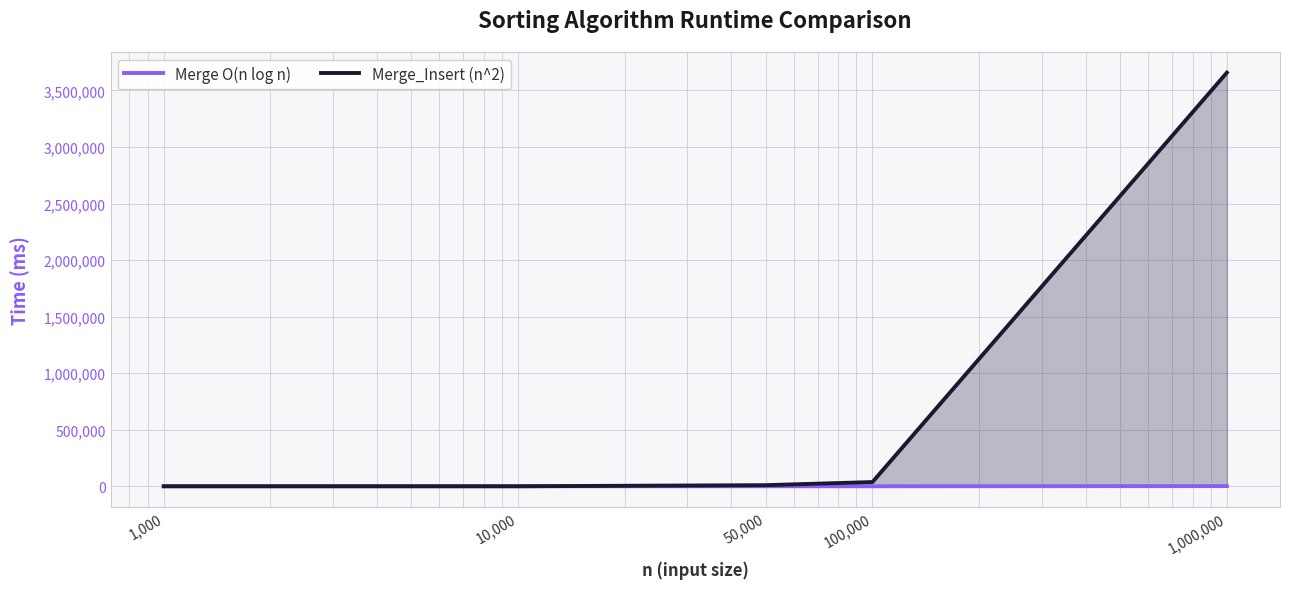

Rank the series by their maximum value, from lowest to highest.

Merge O(n log n), Merge_Insert (n^2)